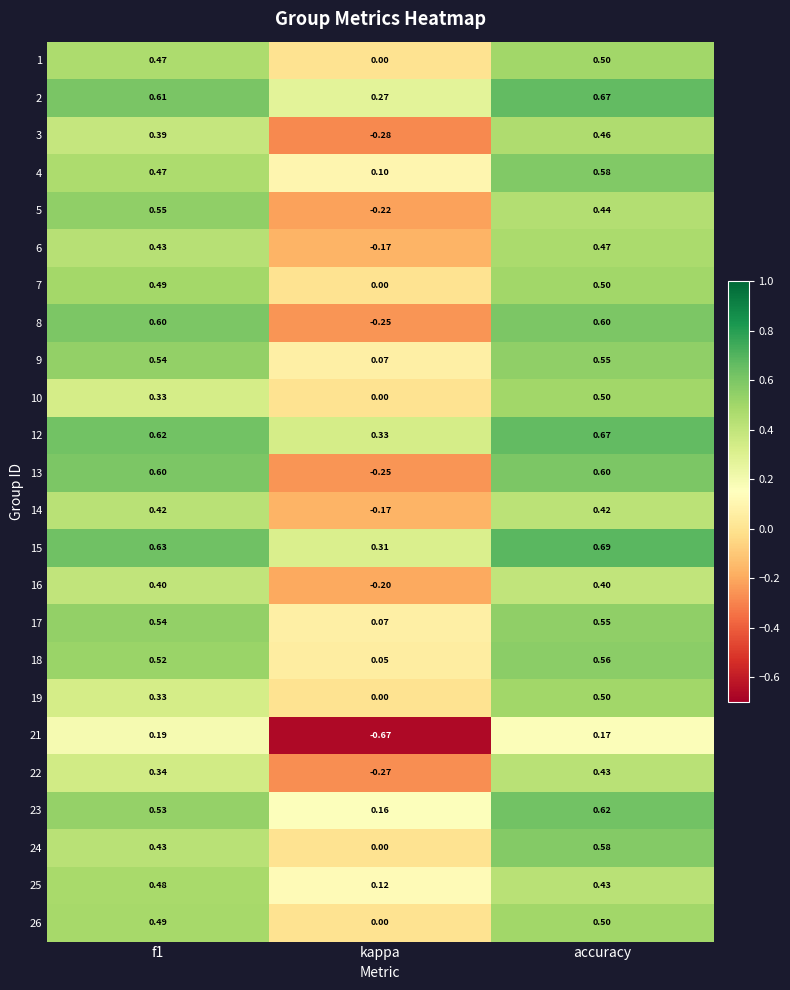

What is the difference between the highest and lowest values at kappa?

1.0